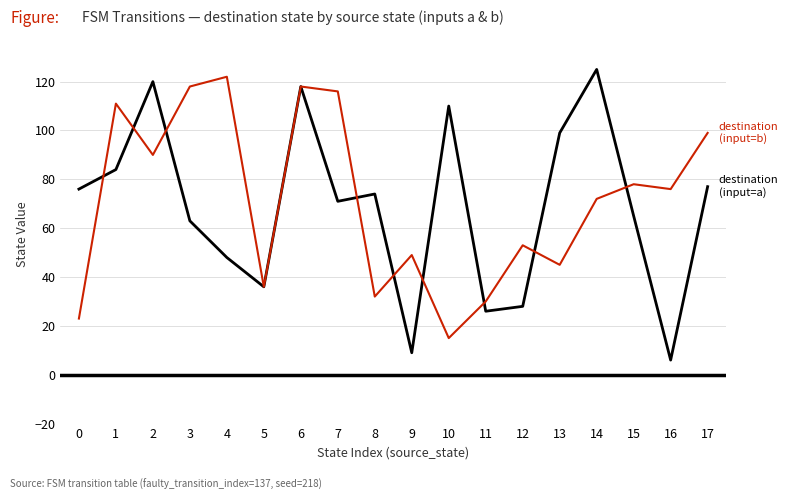

Is this an area chart (filled region under the line)?

No